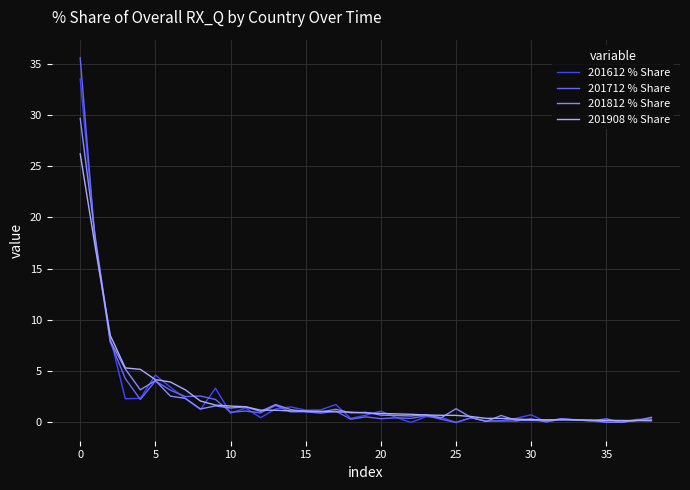

What is the maximum value for 201908 % Share?

26.2